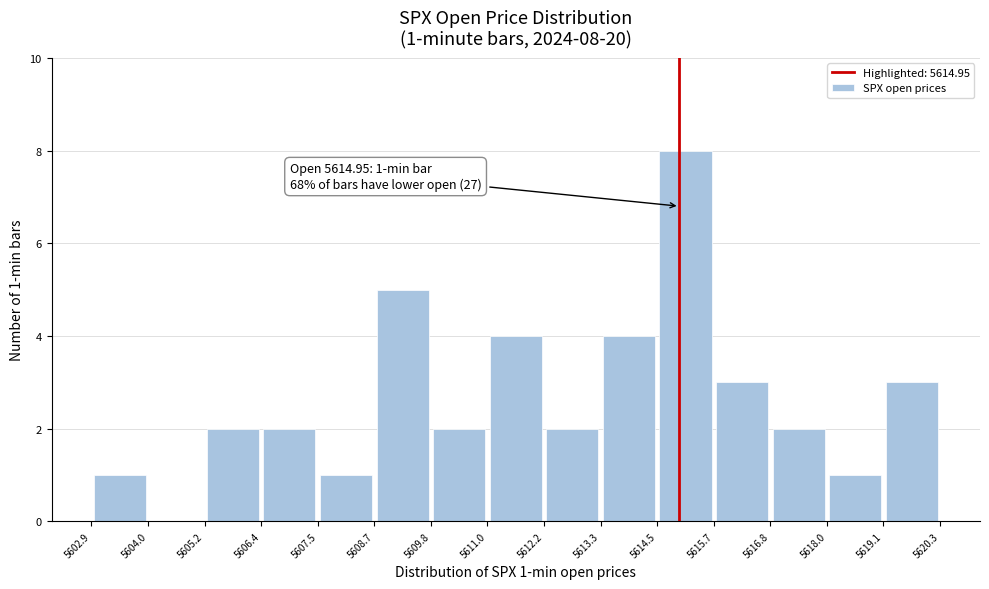

Over which range of the x-axis is the bar tallest?

5614.5 to 5615.7